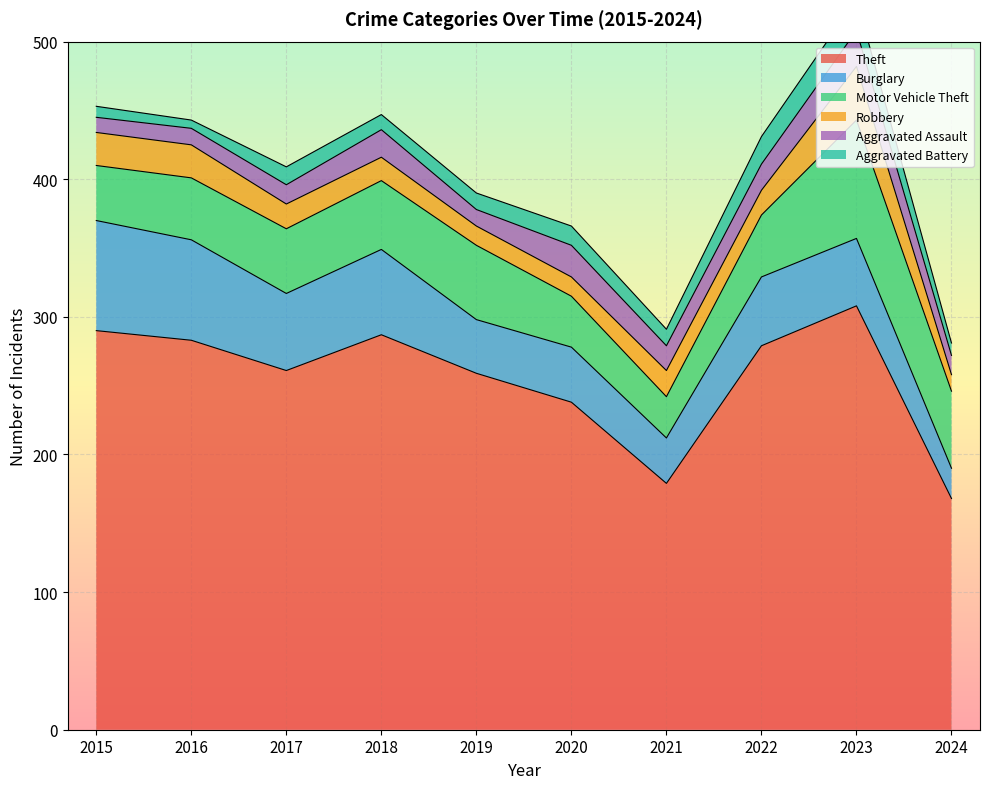

Where does the Motor Vehicle Theft series first go above 47?

2018